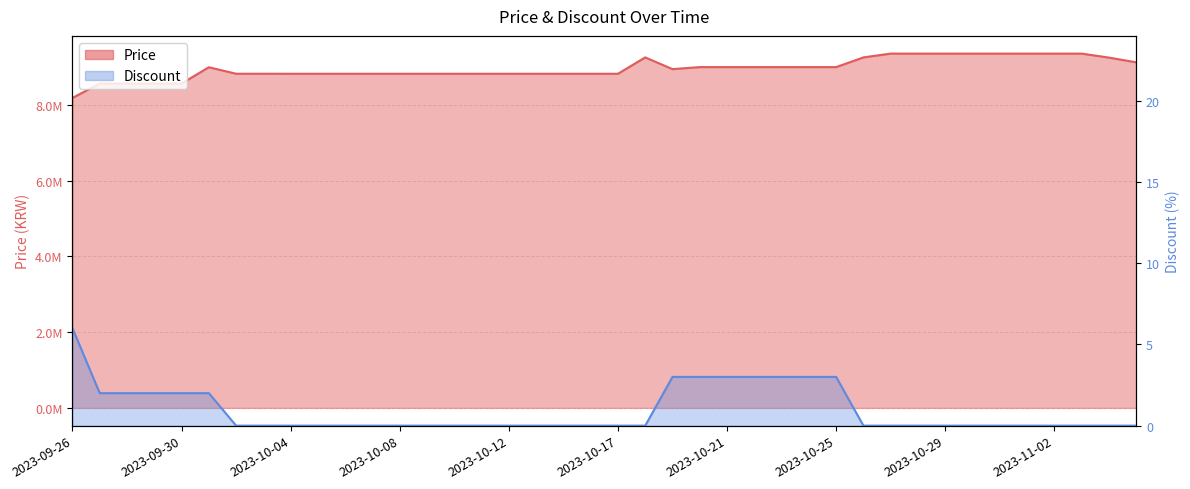

How many interior local valleys does the Price series have?

1